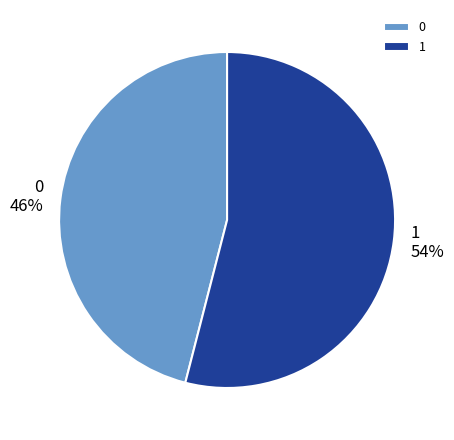

What is the ratio of the value at 0 to the value at 1?

0.9